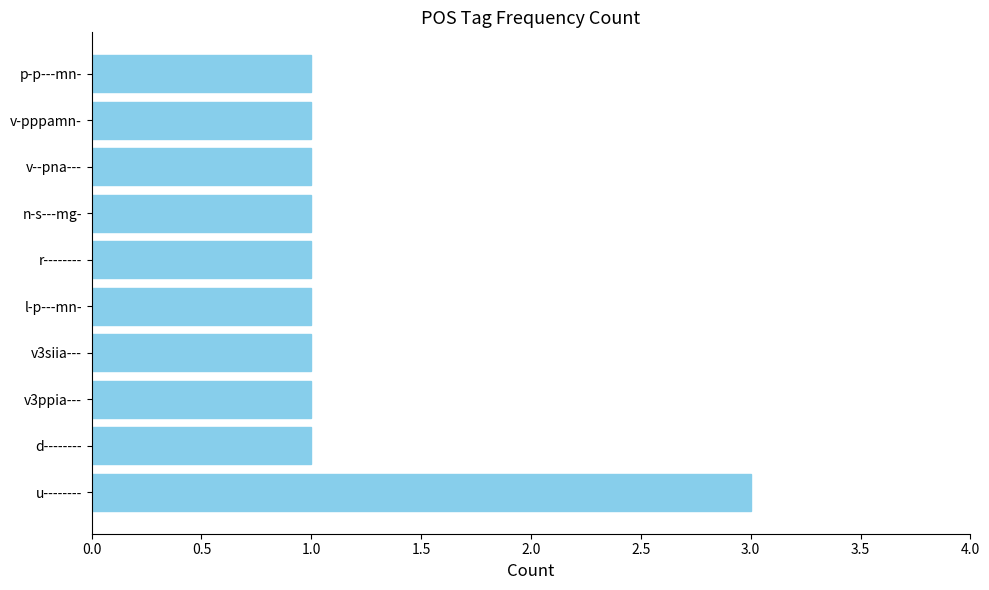

Count the number of categories in the chart.

10